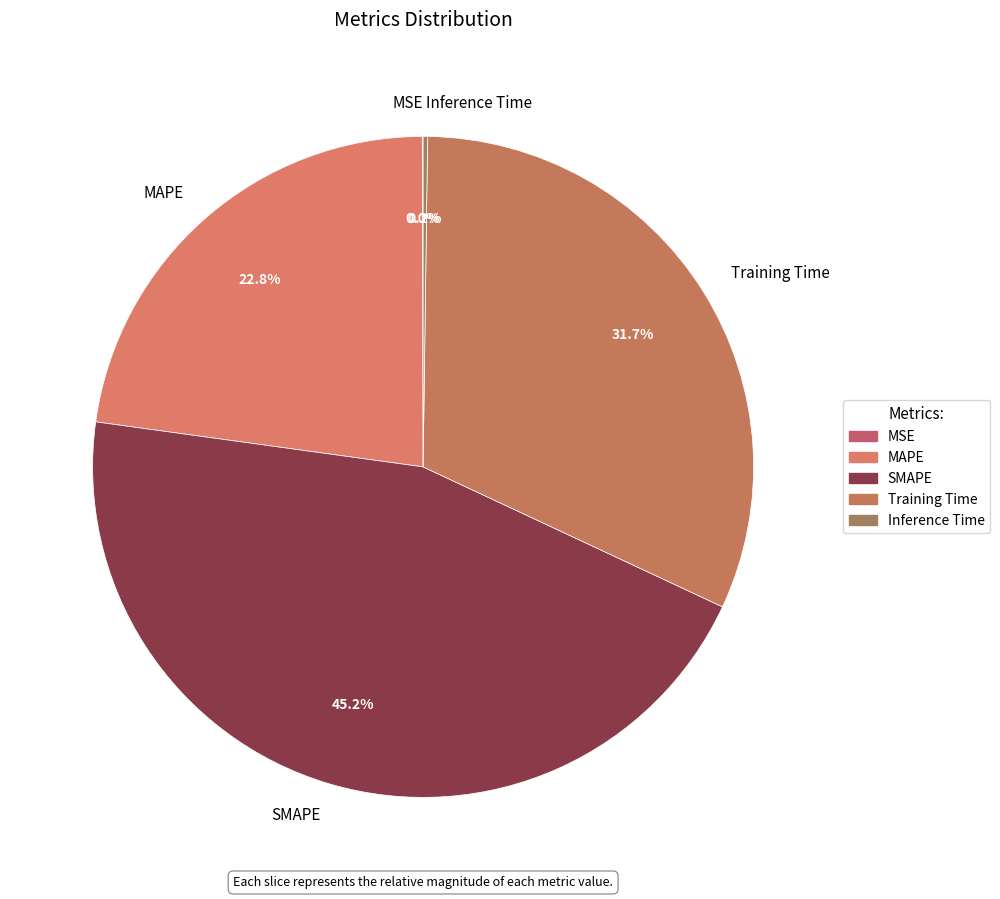

True or false: Training Time accounts for 32% of the total.

True